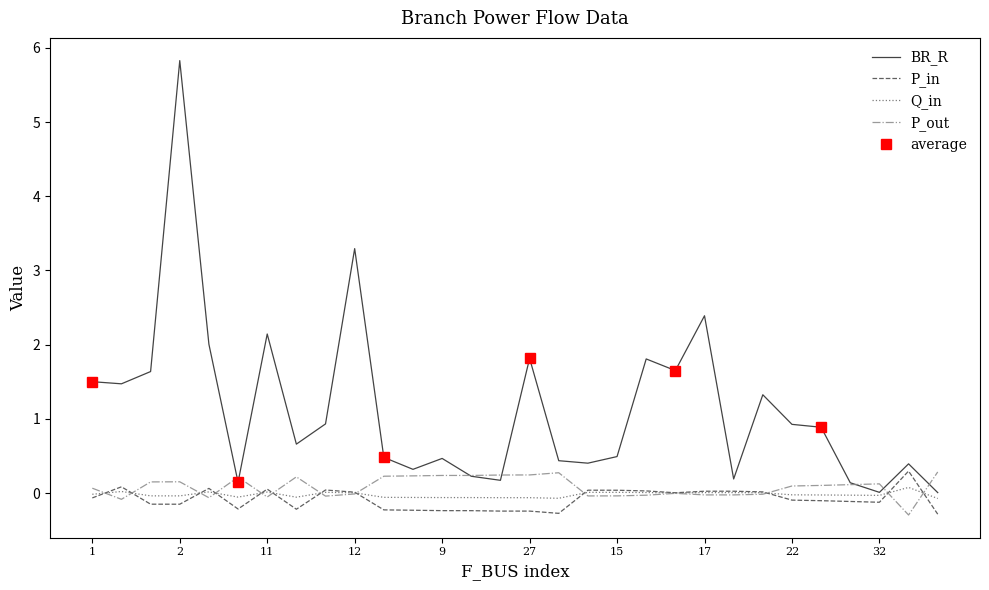

Where do Q_in and P_out first cross each other?

1 and 3